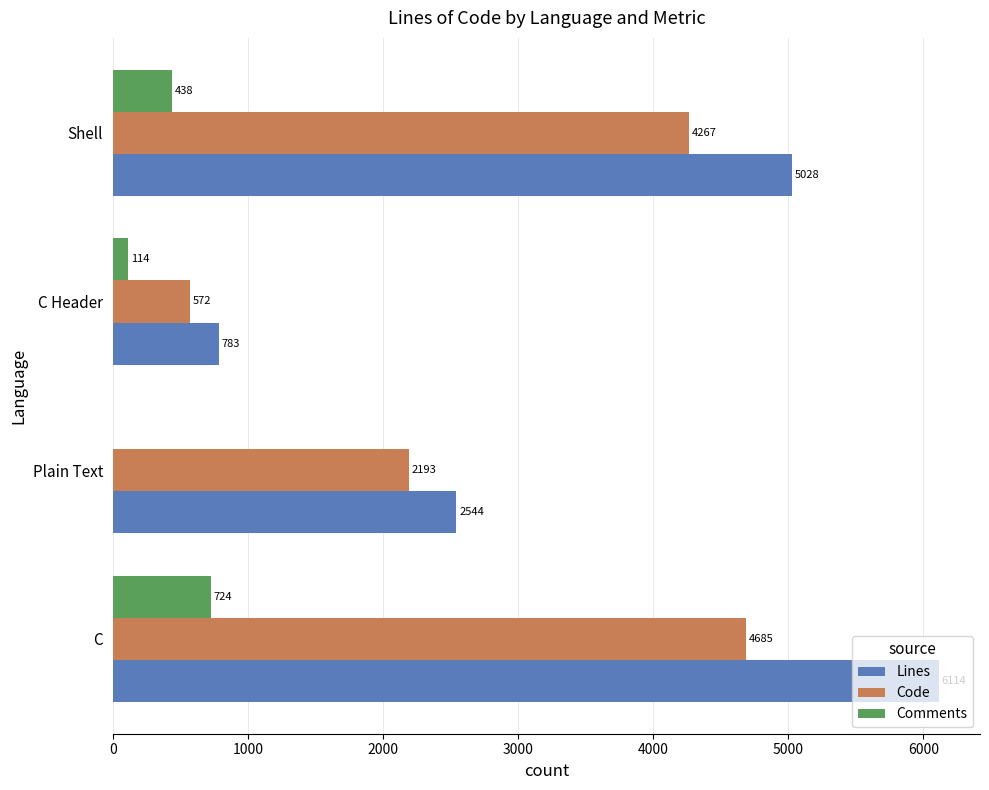

Which series has the largest total across all categories?

Lines